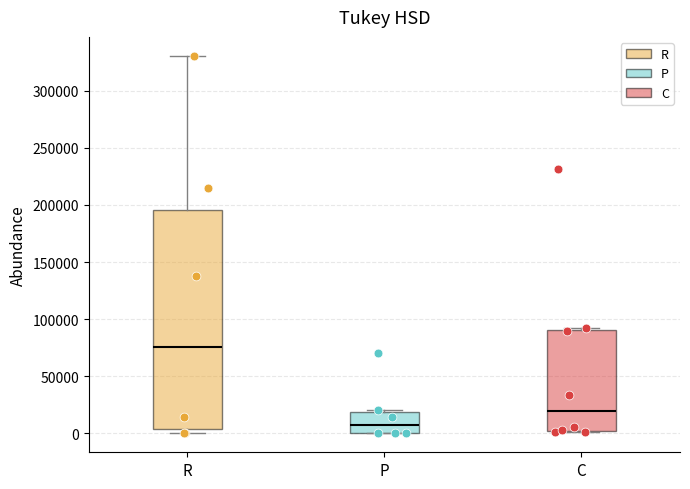

Which box is the tallest, from its lower edge to its upper edge?

R